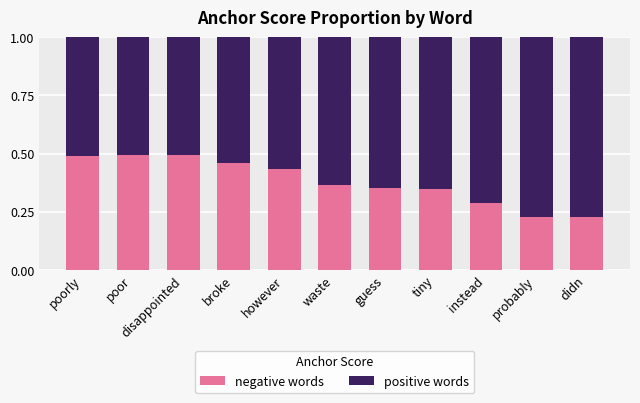

The negative words series shows 0.3 at poor. True or false?

False